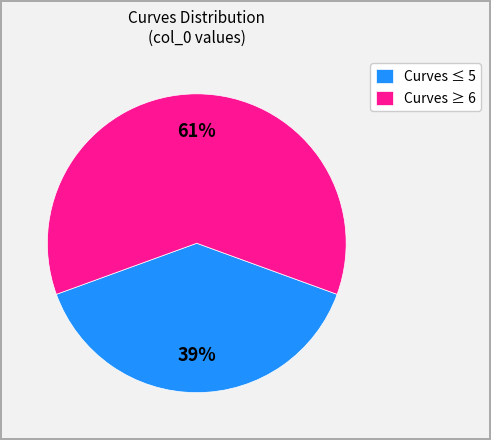

Count the number of slices in the pie.

2